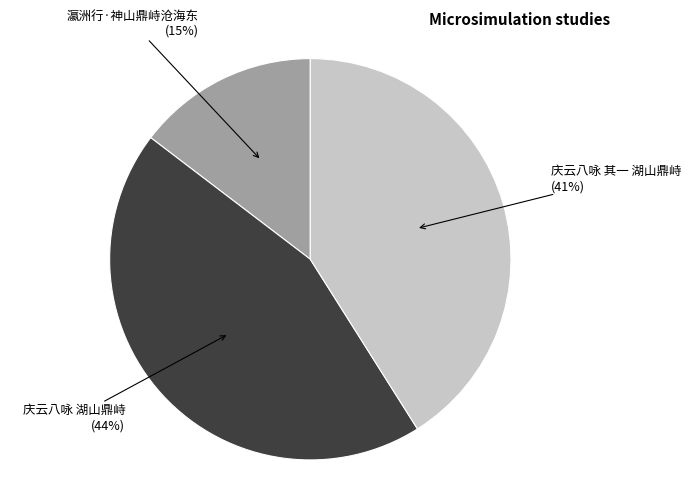

To the nearest percent, what is the average slice percentage?

33%